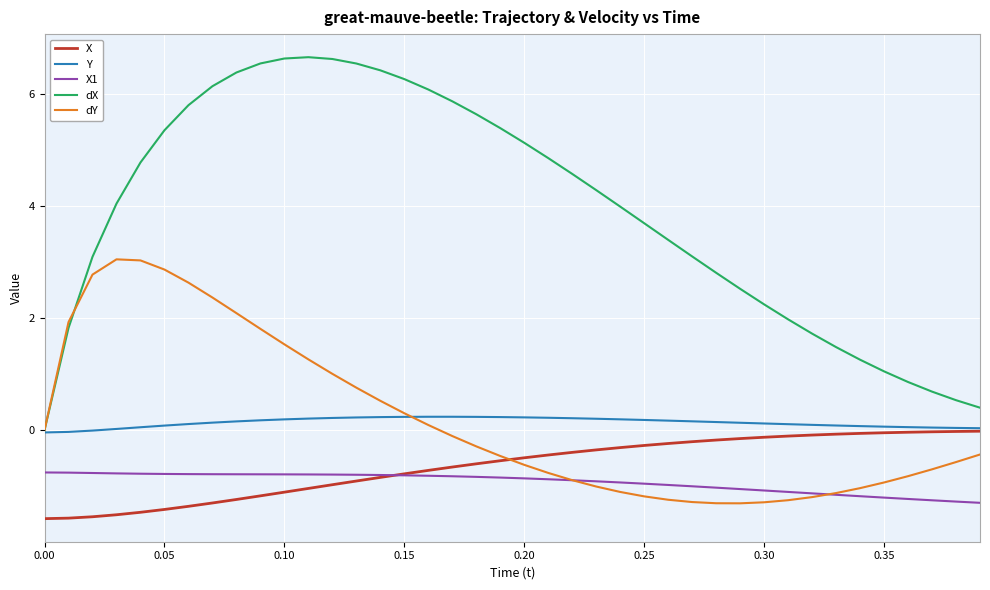

Which series has the largest total across all categories?

dX